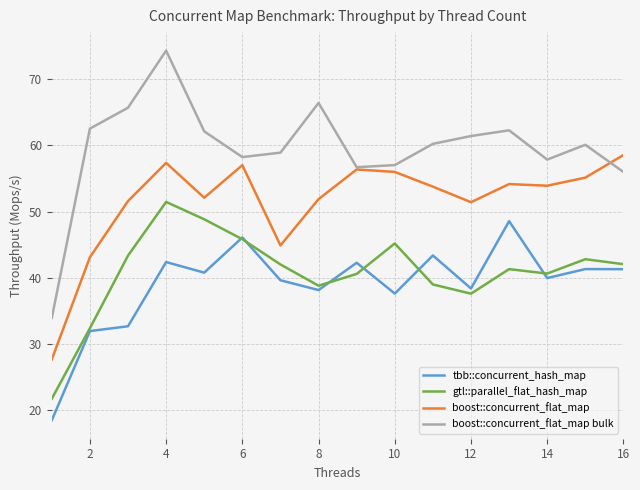

What is the greatest value displayed?

74.3